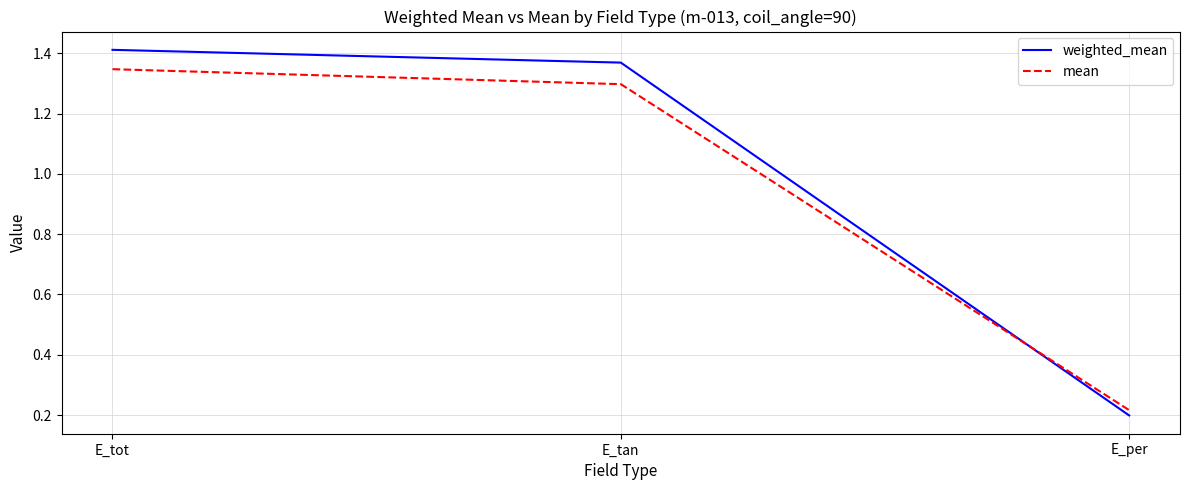

Count the number of data series in this chart.

2